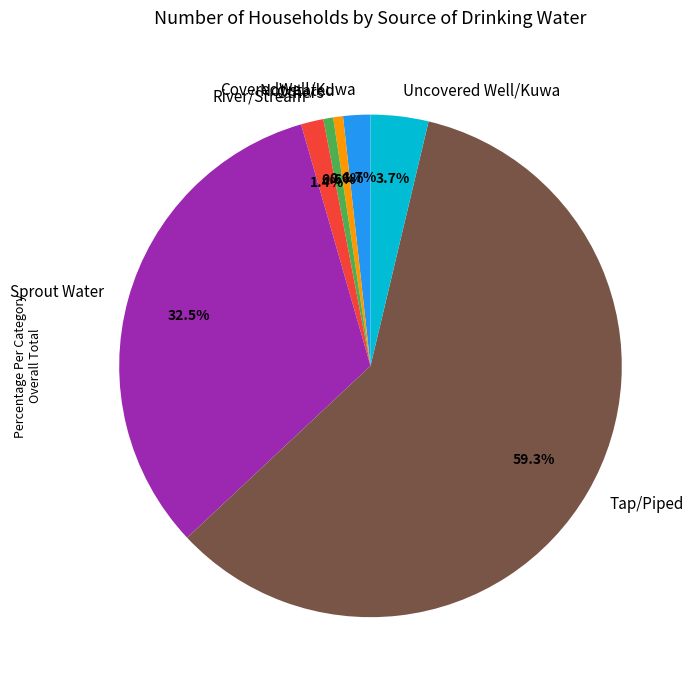

To the nearest percent, what is the average slice percentage?

14%